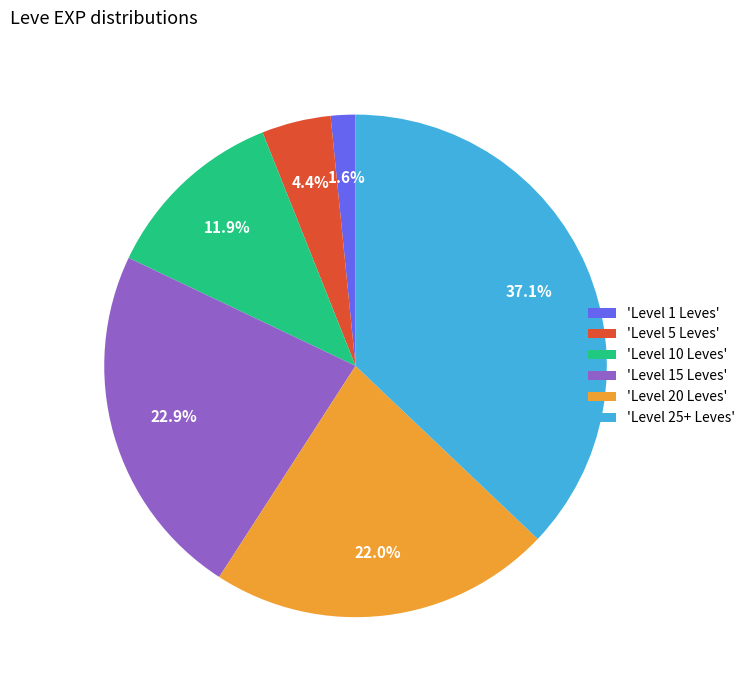

Rank the categories by value from highest to lowest.

'Level 25+ Leves', 'Level 15 Leves', 'Level 20 Leves', 'Level 10 Leves', 'Level 5 Leves', 'Level 1 Leves'